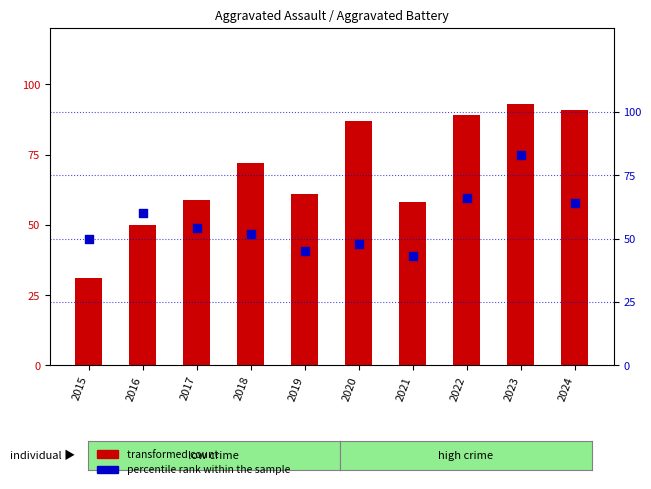

Which series has the largest total across all categories?

transformed count